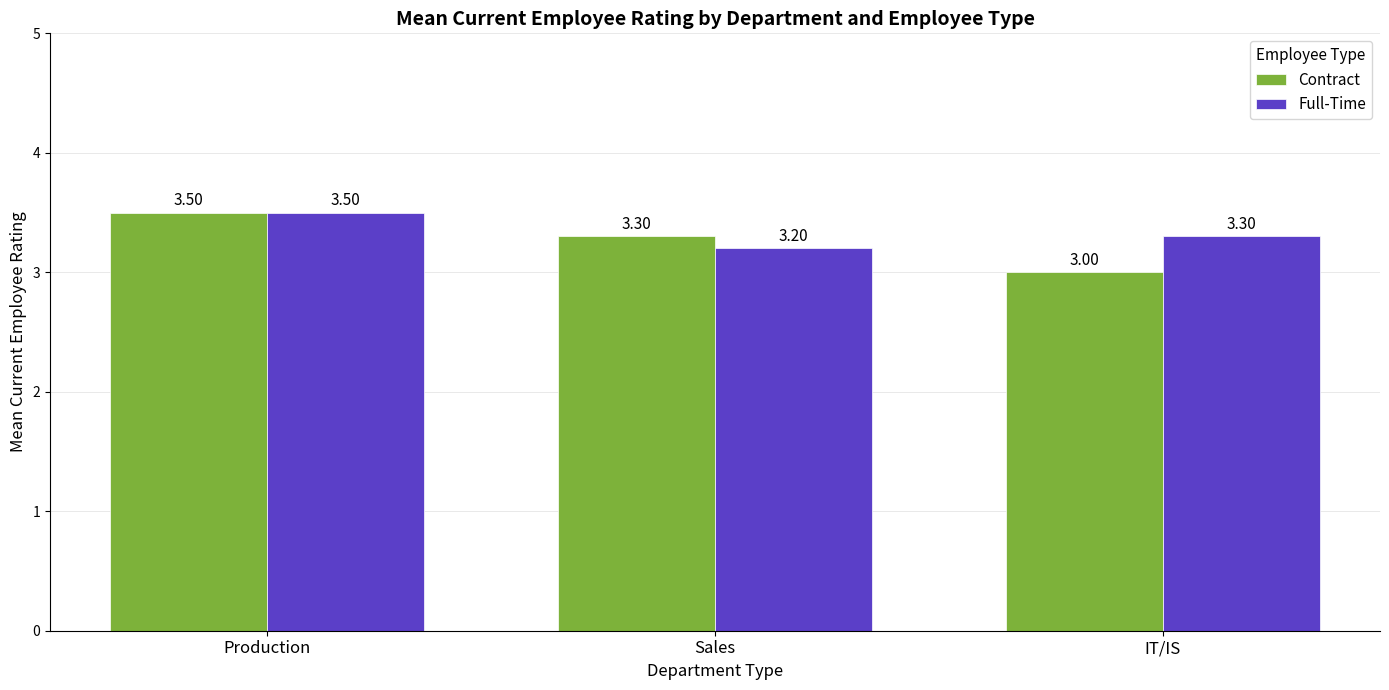

Reading right to left, transcribe all the data shown in this chart.

Contract: IT/IS=3.0	Sales=3.3	Production=3.5
Full-Time: IT/IS=3.3	Sales=3.2	Production=3.5